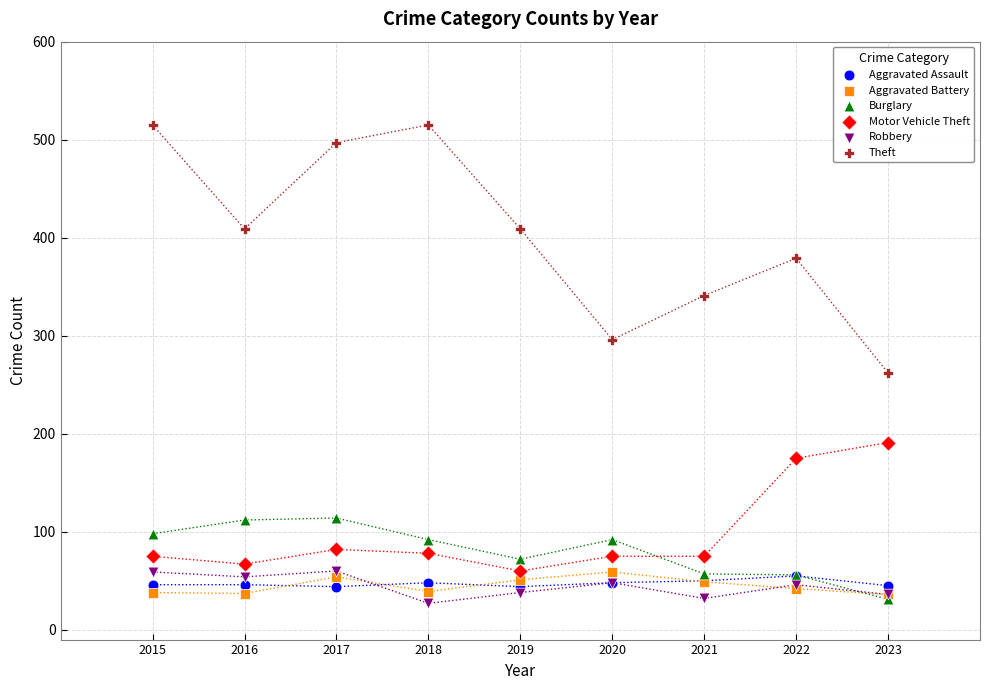

Across all series, what Y value is closest to 271?

262